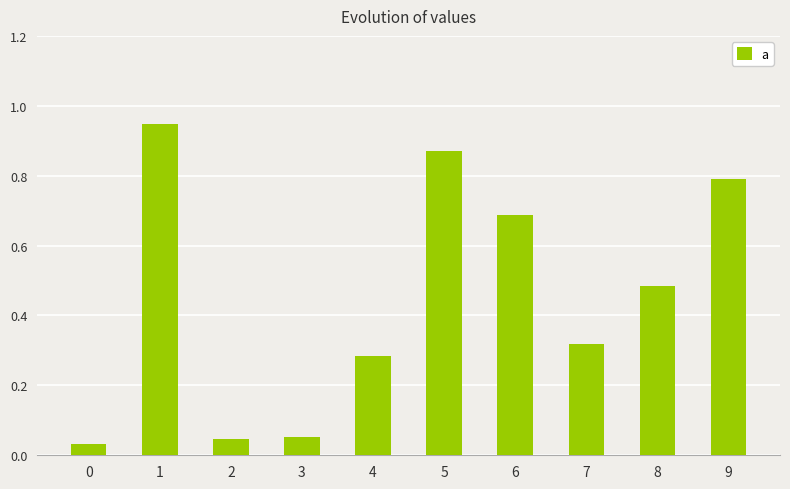

How many distinct data groups are displayed?

1